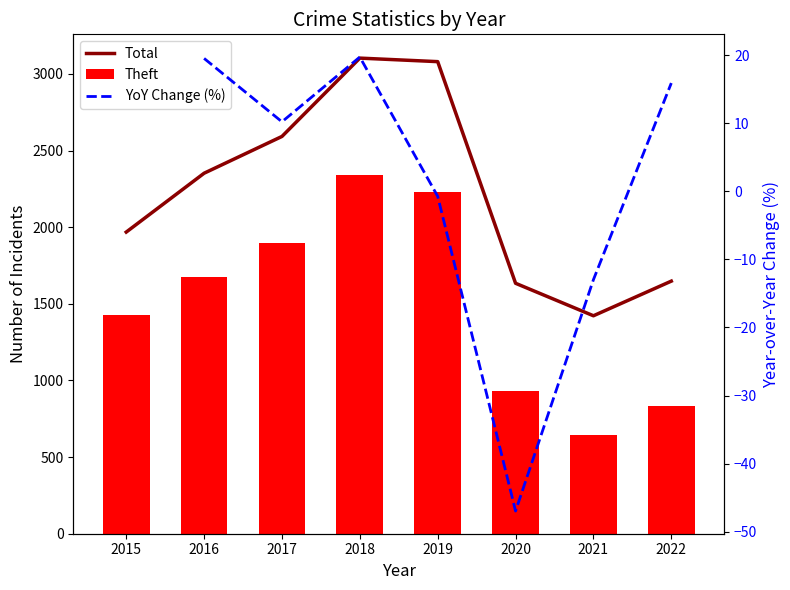

Rank the series by their maximum value, from highest to lowest.

Total, Theft, YoY Change (%)